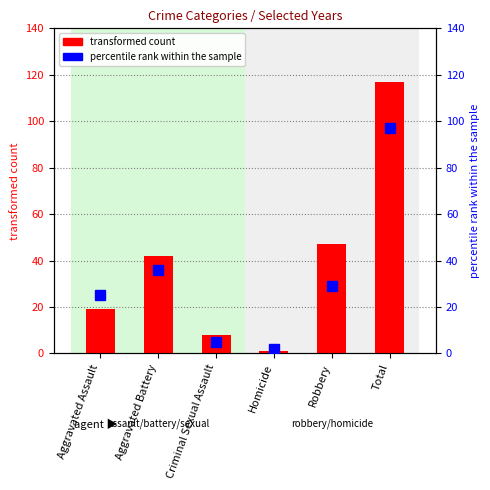

How many groups of bars are there?

6